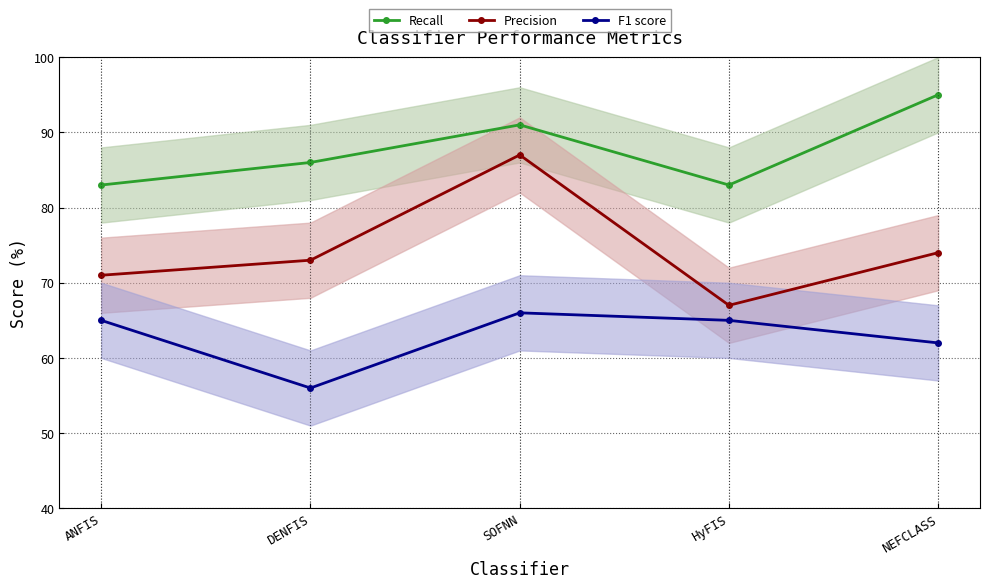

How many lines are shown in the chart?

3